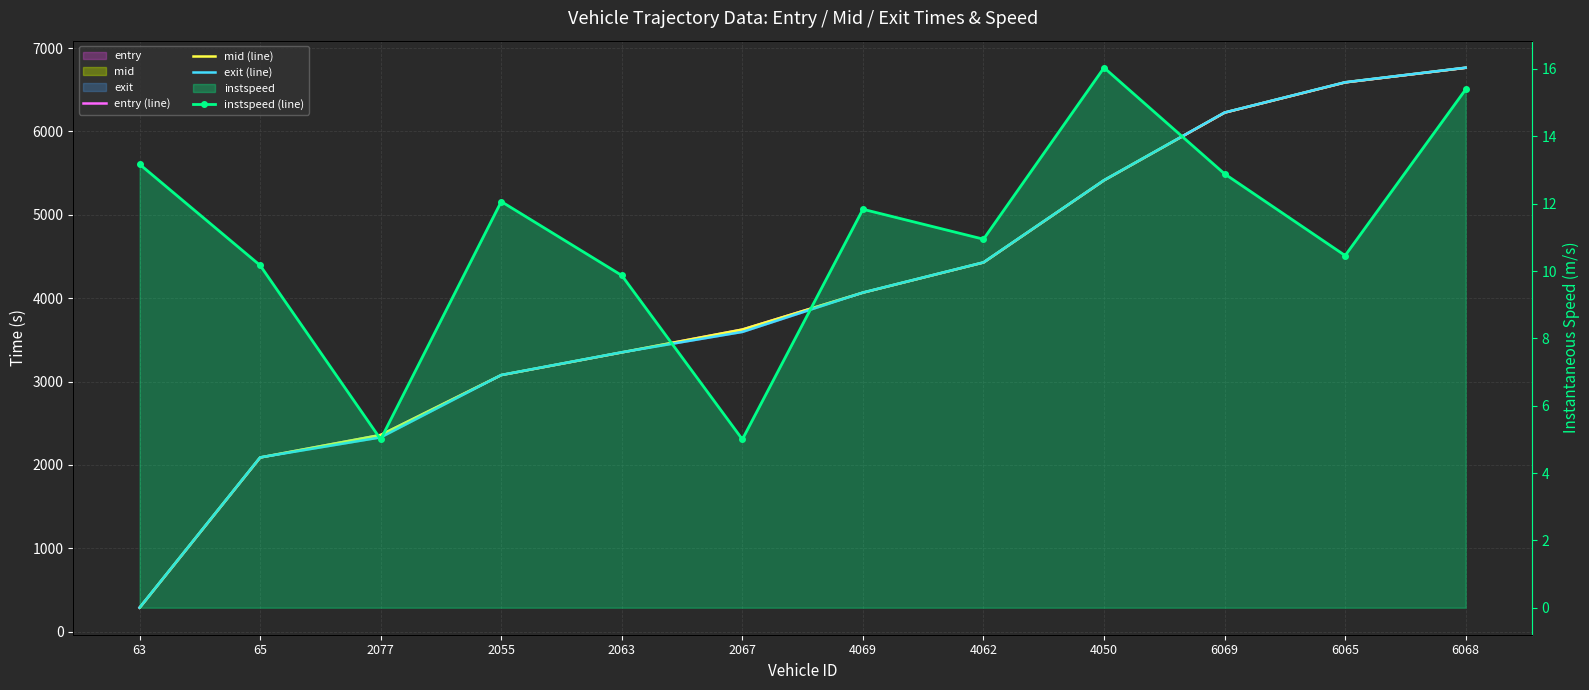

What position from the right is 2063?

8